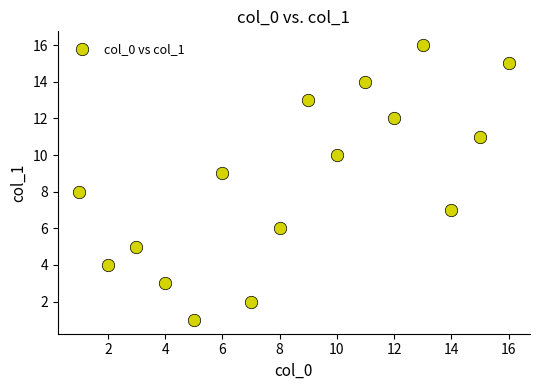

What is the range of Y values (max minus min)?

15